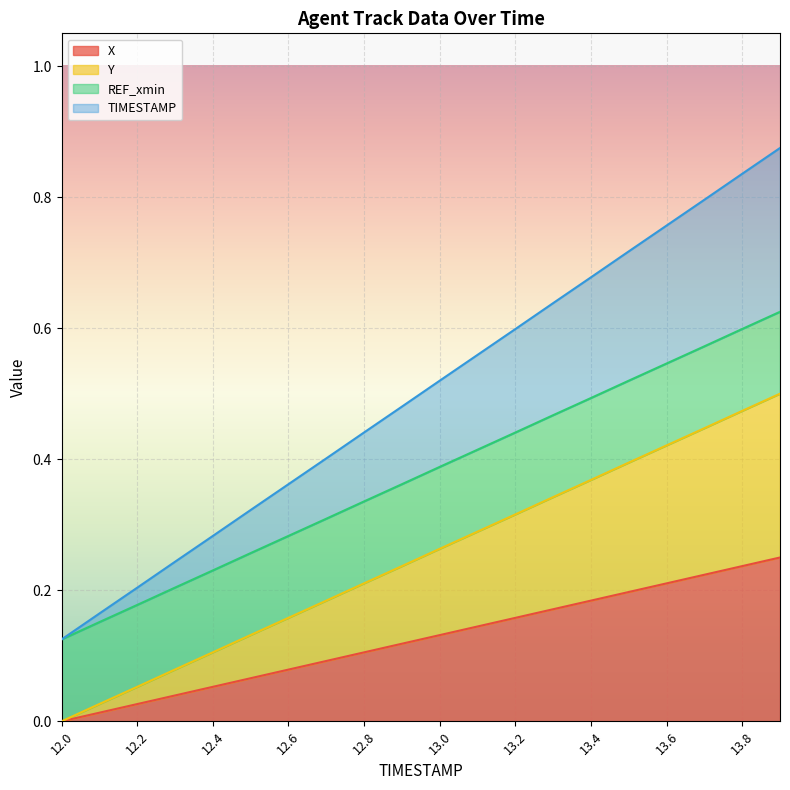

True or false: X and Y intersect in this chart.

False